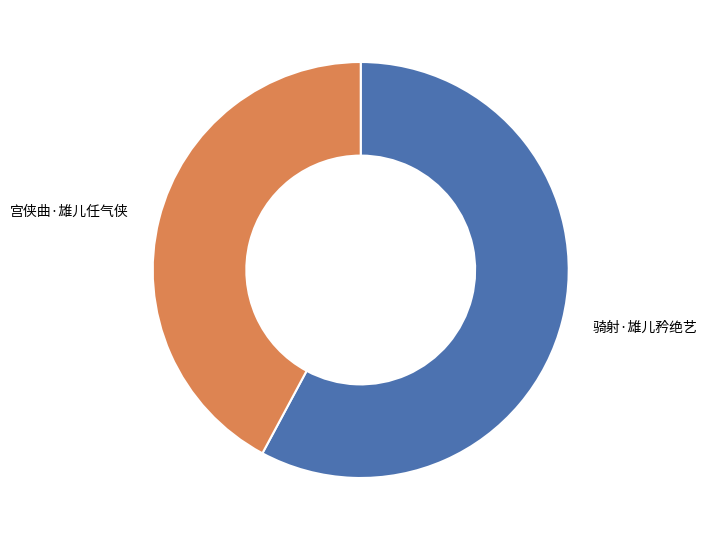

Is 宫侠曲·雄儿任气侠 the majority of the pie?

No